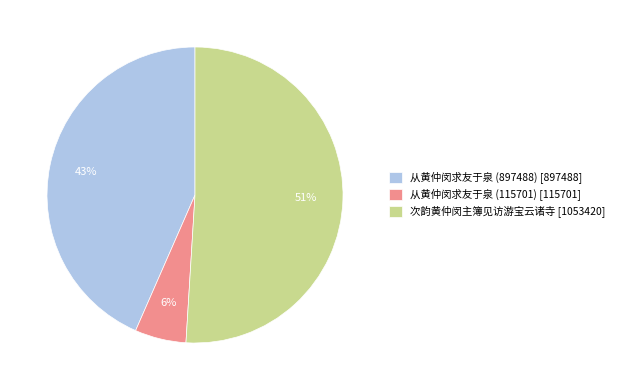

To the nearest percent, what is the average slice percentage?

33%